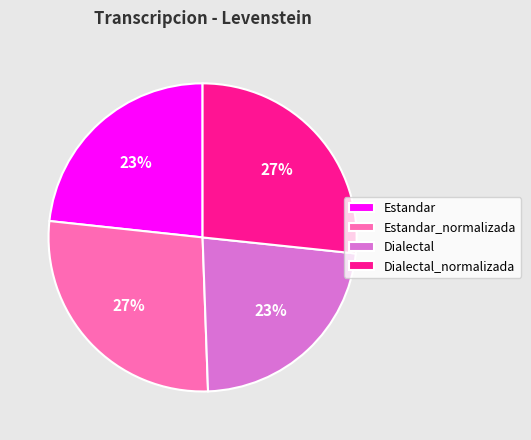

Between Estandar and Estandar_normalizada, which is larger?

Estandar_normalizada